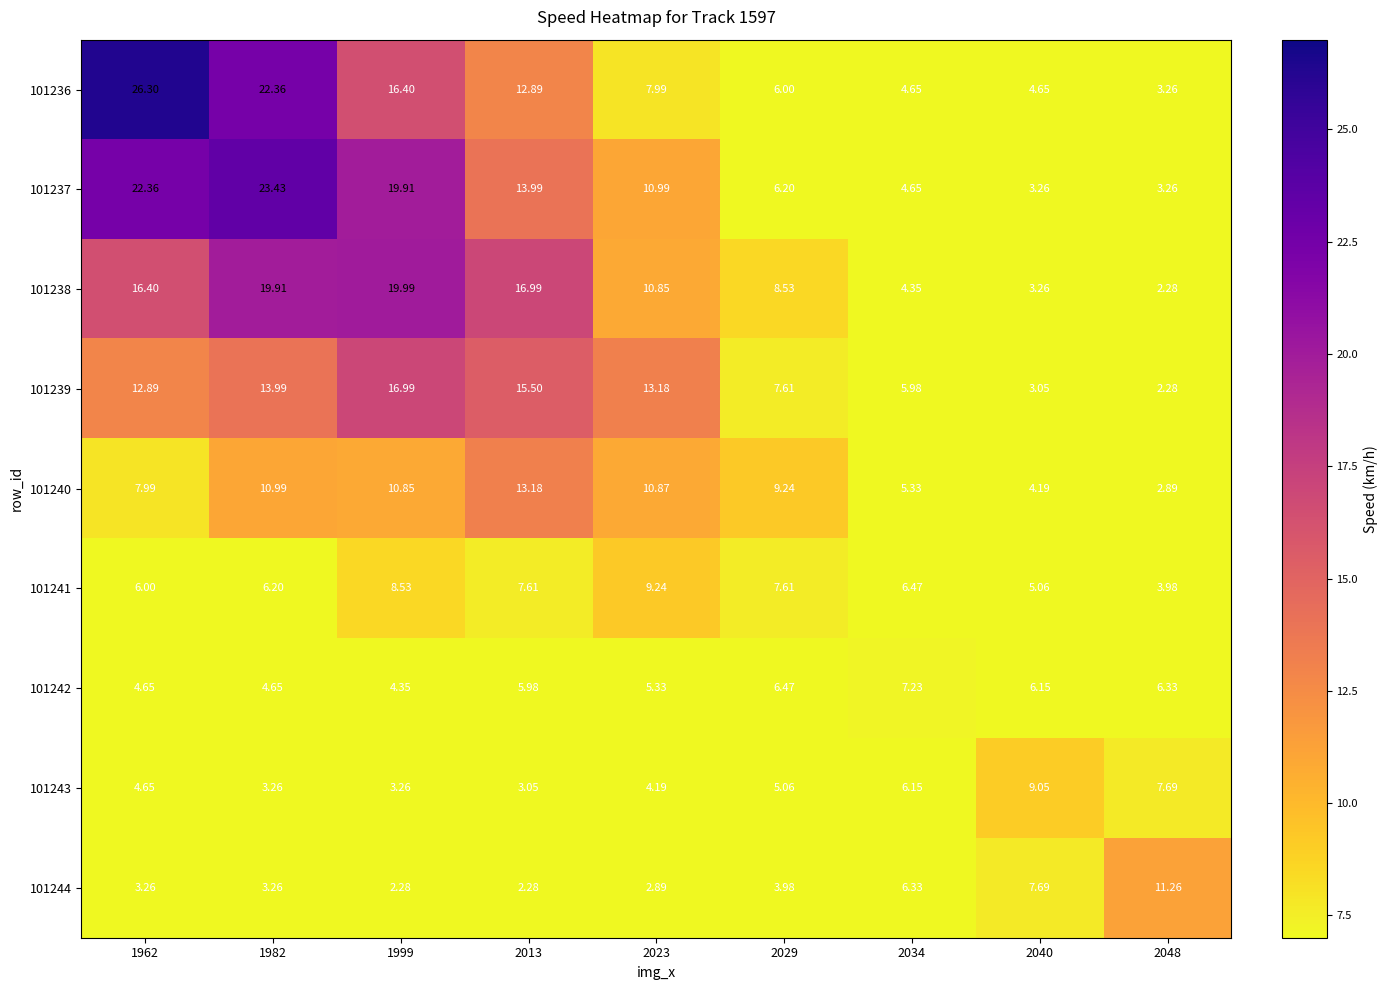

Reading right to left, list all the values displayed in this chart.

101236: 2048=3.3	2040=4.7	2034=4.7	2029=6.0	2023=8.0	2013=12.9	1999=16.4	1982=22.4	1962=26.3
101237: 2048=3.3	2040=3.3	2034=4.7	2029=6.2	2023=11.0	2013=14.0	1999=19.9	1982=23.4	1962=22.4
101238: 2048=2.3	2040=3.3	2034=4.3	2029=8.5	2023=10.8	2013=17.0	1999=20.0	1982=19.9	1962=16.4
101239: 2048=2.3	2040=3.0	2034=6.0	2029=7.6	2023=13.2	2013=15.5	1999=17.0	1982=14.0	1962=12.9
101240: 2048=2.9	2040=4.2	2034=5.3	2029=9.2	2023=10.9	2013=13.2	1999=10.8	1982=11.0	1962=8.0
101241: 2048=4.0	2040=5.1	2034=6.5	2029=7.6	2023=9.2	2013=7.6	1999=8.5	1982=6.2	1962=6.0
101242: 2048=6.3	2040=6.2	2034=7.2	2029=6.5	2023=5.3	2013=6.0	1999=4.3	1982=4.7	1962=4.7
101243: 2048=7.7	2040=9.1	2034=6.2	2029=5.1	2023=4.2	2013=3.0	1999=3.3	1982=3.3	1962=4.7
101244: 2048=11.3	2040=7.7	2034=6.3	2029=4.0	2023=2.9	2013=2.3	1999=2.3	1982=3.3	1962=3.3